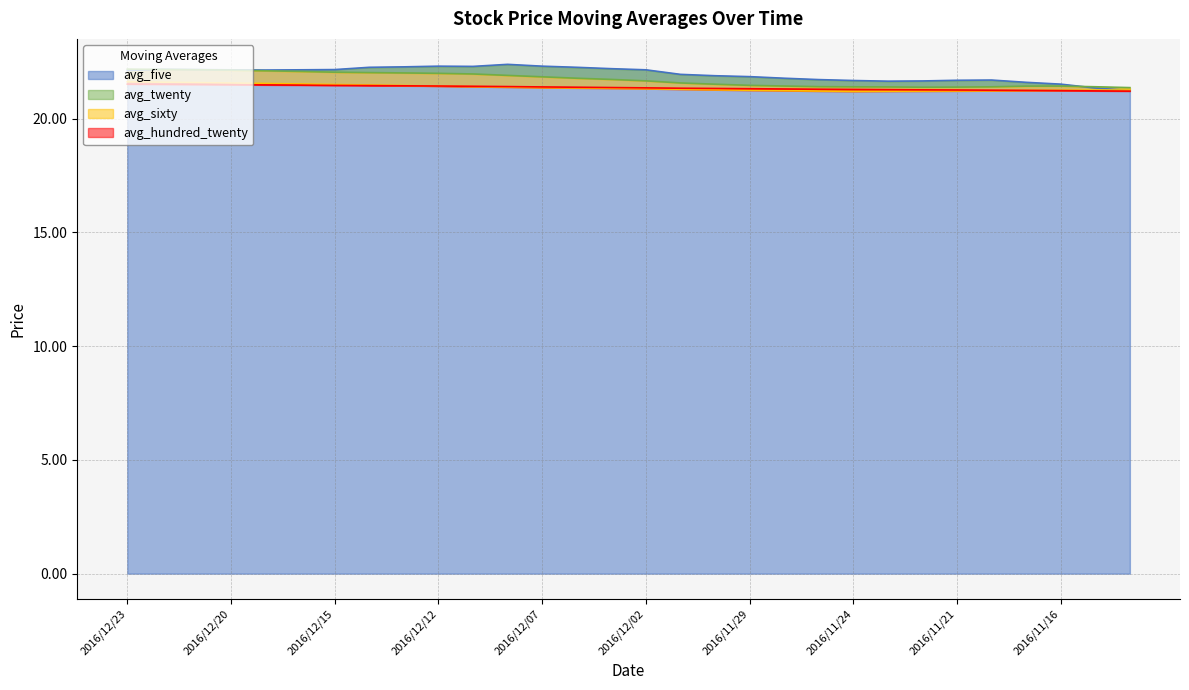

List the series in order of their peak value, lowest first.

avg_hundred_twenty, avg_sixty, avg_twenty, avg_five